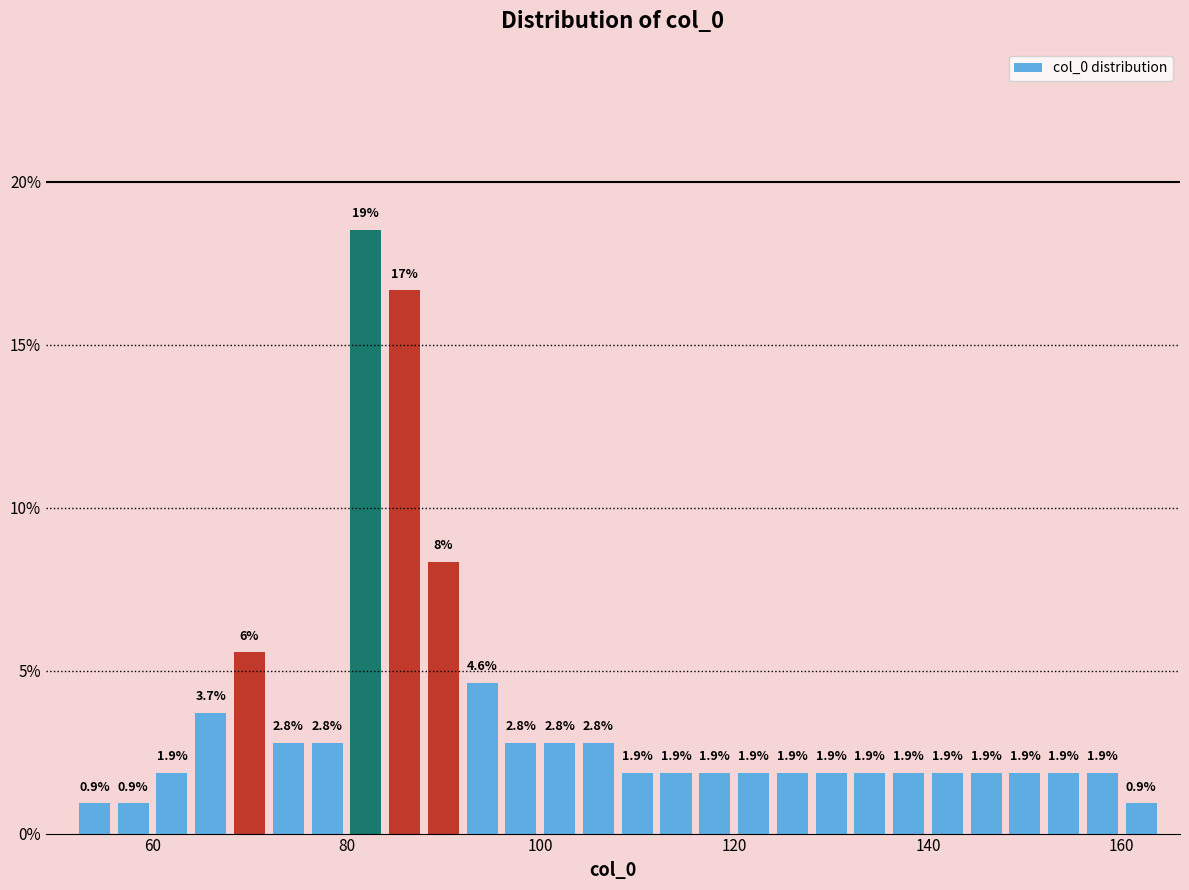

Read against the x-axis, roughly where is the centre of the tallest bar?

82